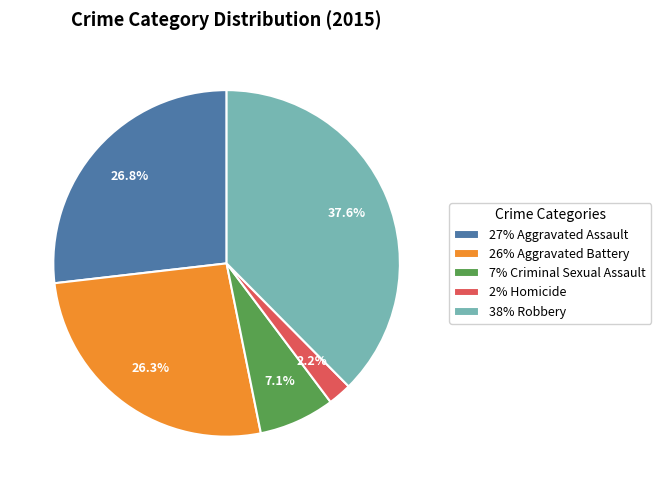

Combined, do 7% Criminal Sexual Assault and 26% Aggravated Battery account for over 50%?

No